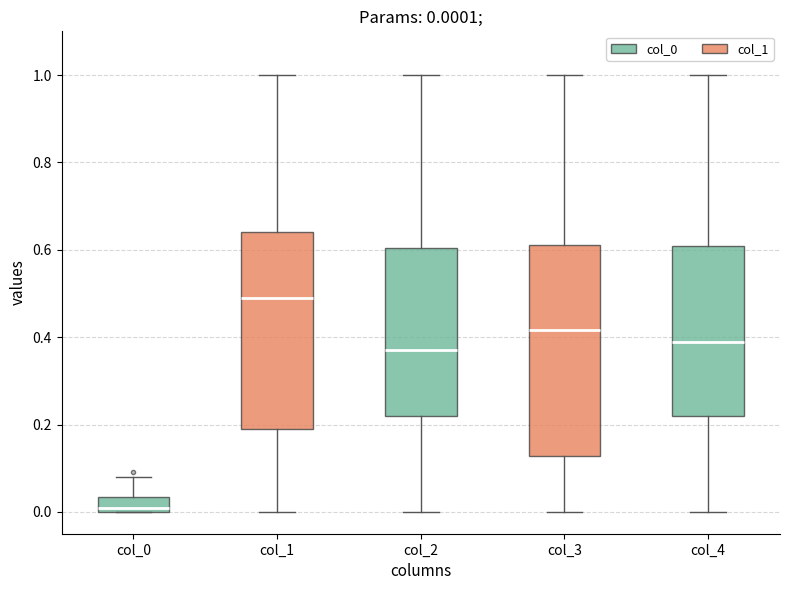

Which box is the tallest, from its lower edge to its upper edge?

col_3